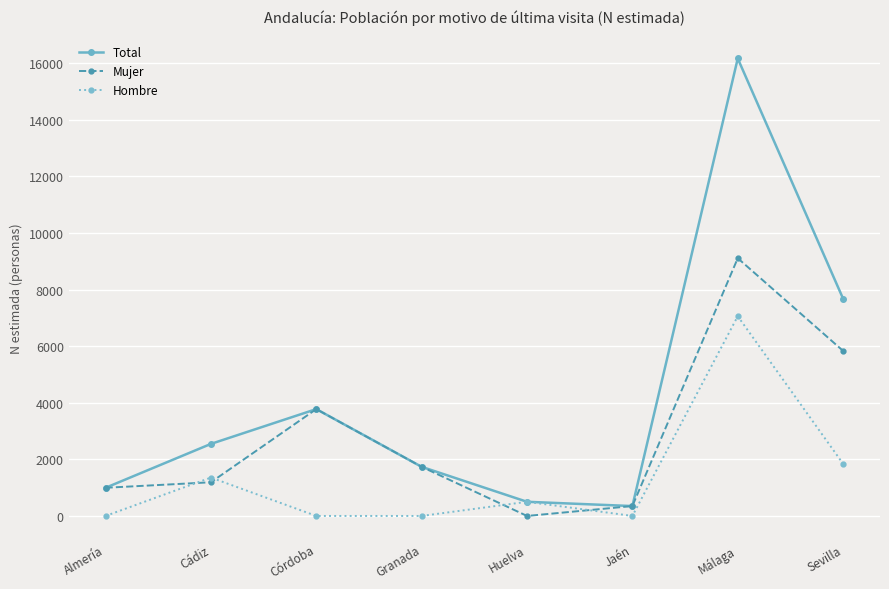

At which category is the sum across all series the highest?

Málaga